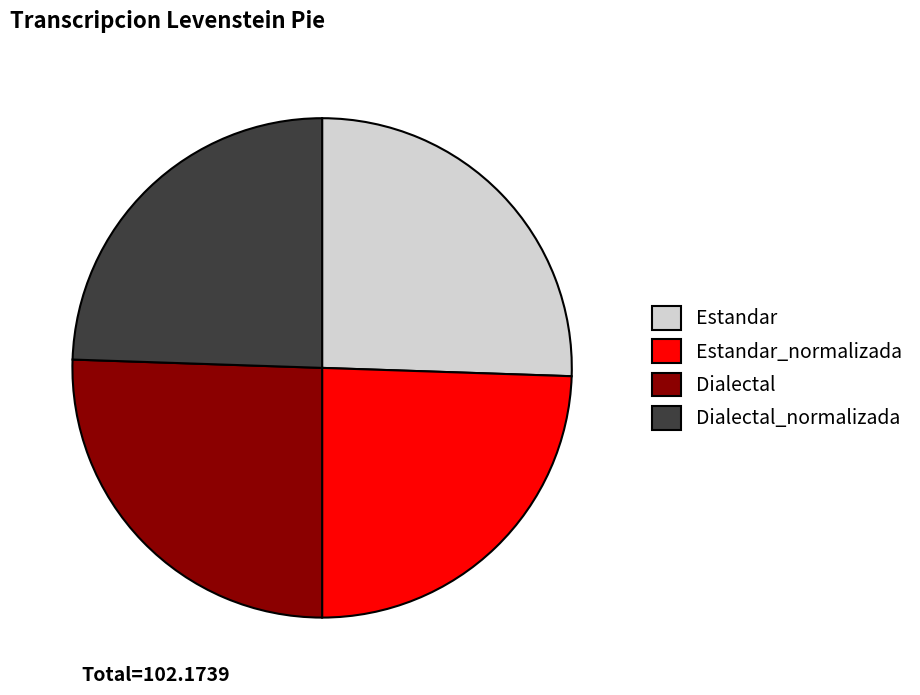

Is Estandar_normalizada the majority of the pie?

No